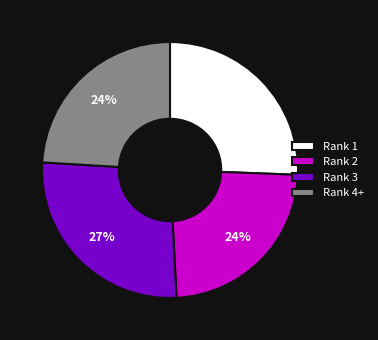

What percentage is the Rank 4+ slice, to the nearest percent?

24%